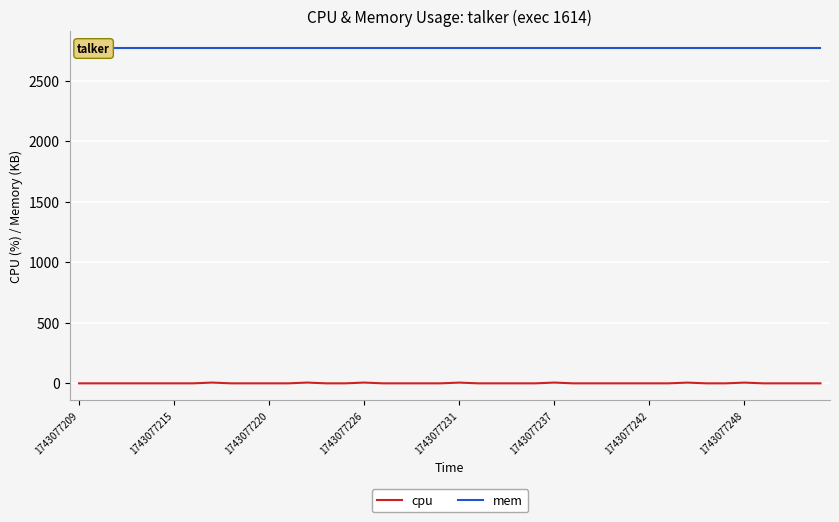

What is the minimum value for mem?

2772.0